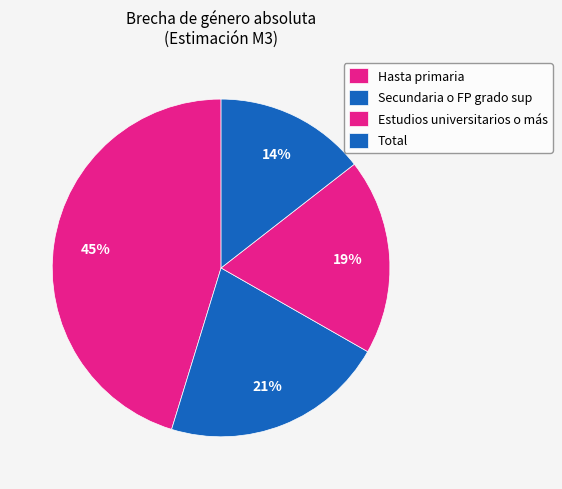

What is the smallest slice in the pie chart?

Total